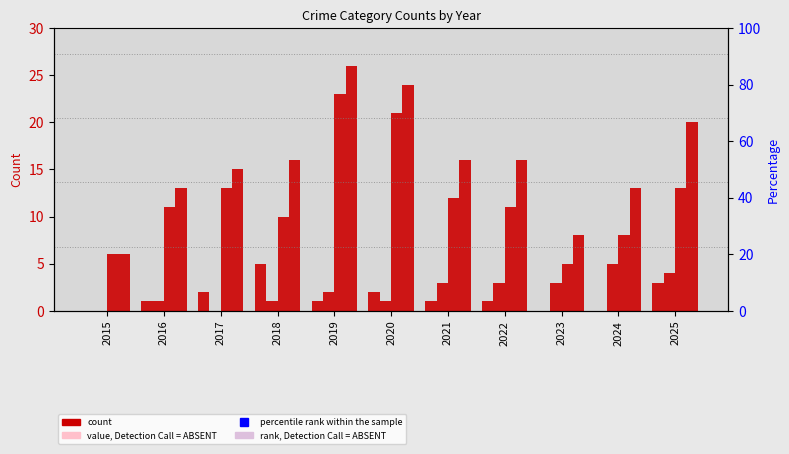

Reading left to right, list all the values displayed in this chart.

Aggravated Assault: 0	1	2	5	1	2	1	1	0	0	3
Aggravated Battery: 0	1	0	1	2	1	3	3	3	5	4
Robbery: 6	11	13	10	23	21	12	11	5	8	13
Total: 6	13	15	16	26	24	16	16	8	13	20